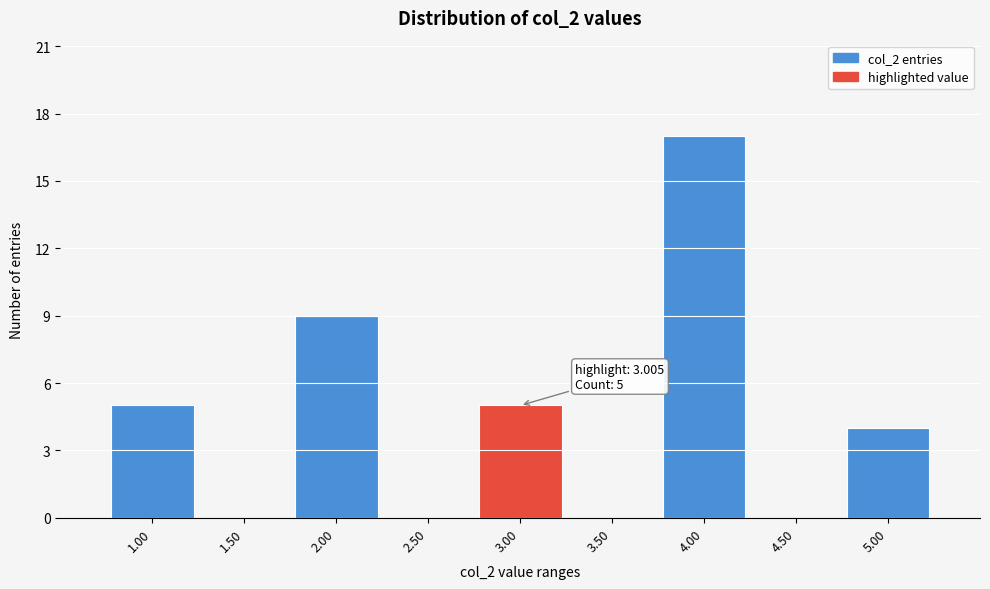

Reading left to right, transcribe all the data shown in this chart.

1.00=5	1.50=0	2.00=9	2.50=0	3.00=5	3.50=0	4.00=17	4.50=0	5.00=4